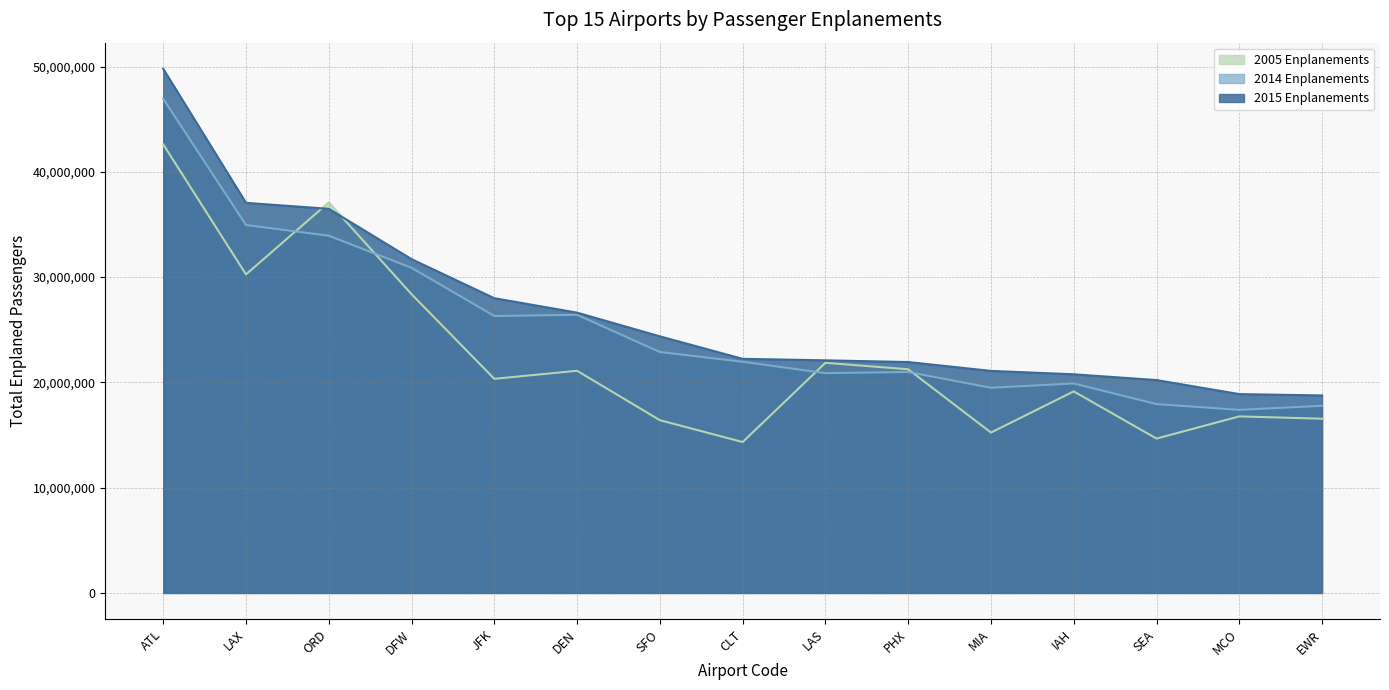

What is the total value across all series at ORD?

107523675